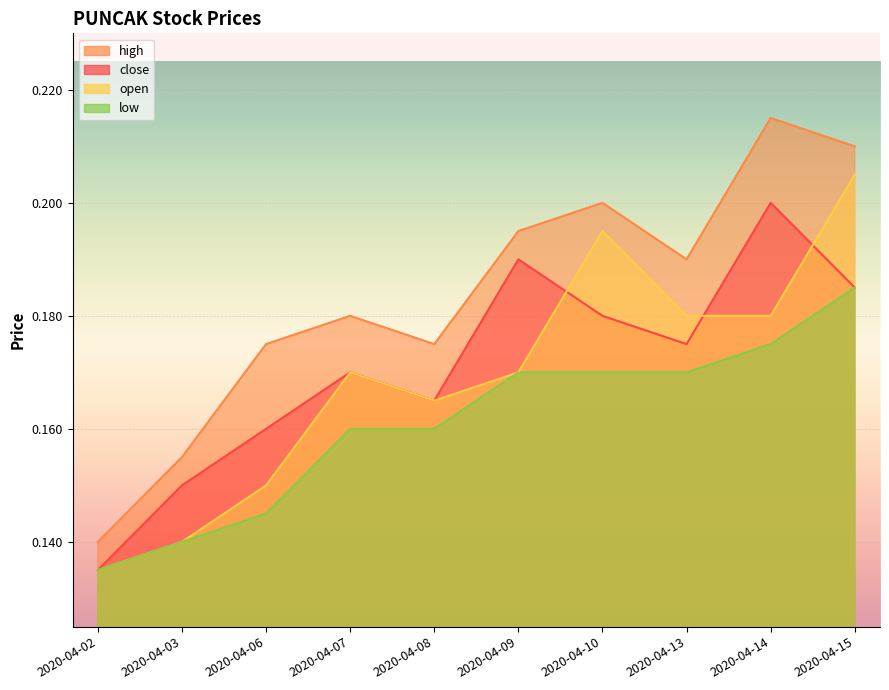

The value of open at 2020-04-07 is 0.2. True or false?

True